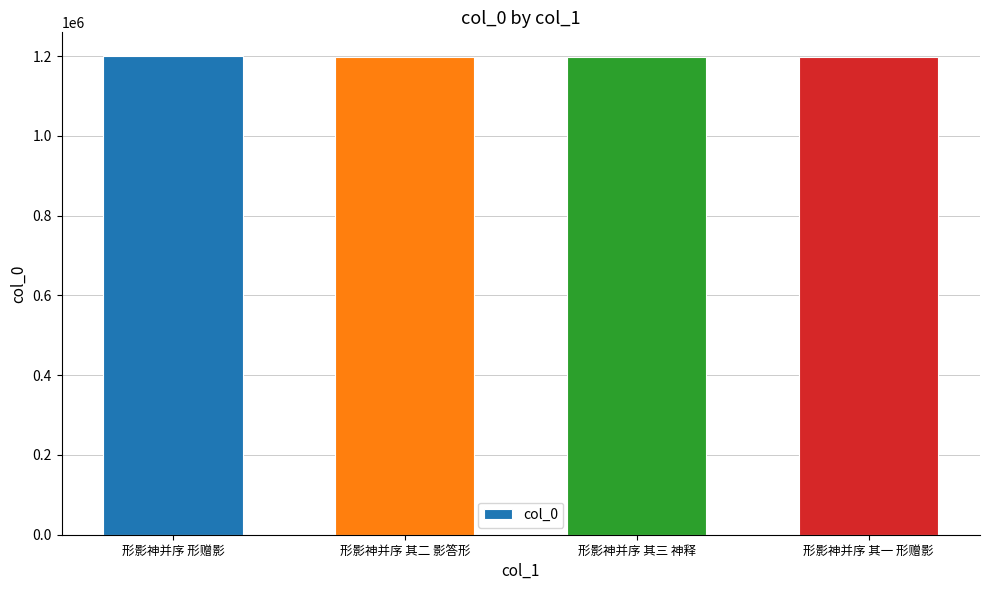

What is the minimum value shown in the chart?

1197163